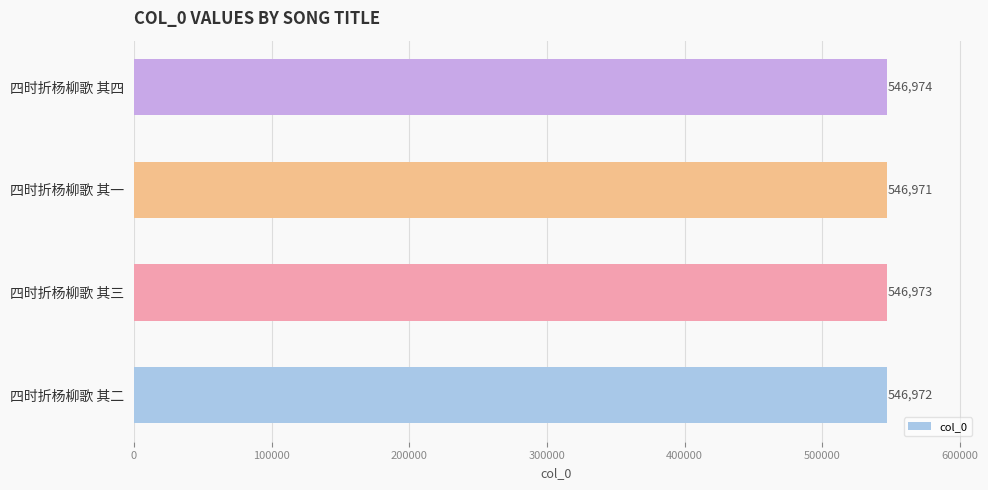

Rank the categories by value from highest to lowest.

四时折杨柳歌 其四, 四时折杨柳歌 其三, 四时折杨柳歌 其二, 四时折杨柳歌 其一